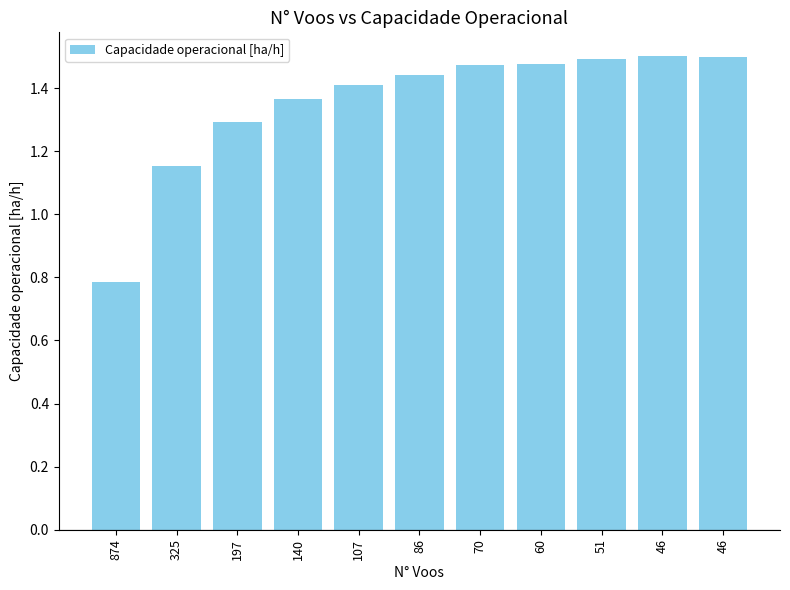

At which label is the value closest to 1?

325